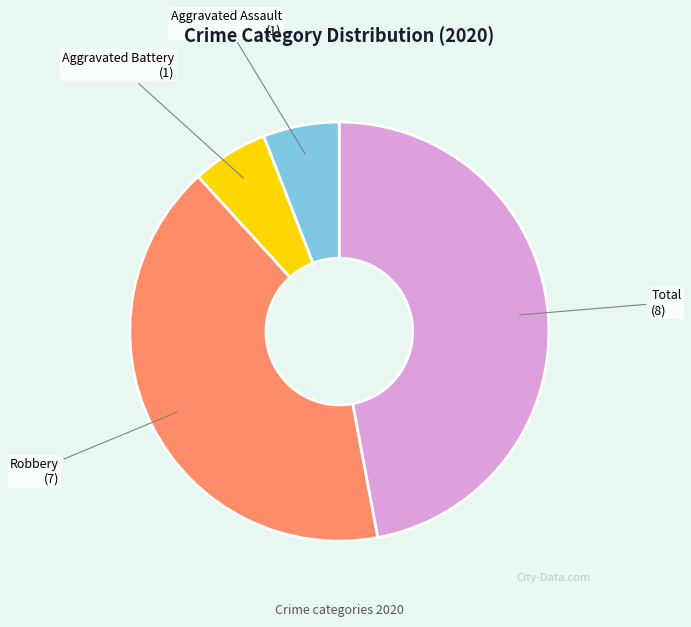

Which has a higher value, Aggravated Battery or Robbery?

Robbery